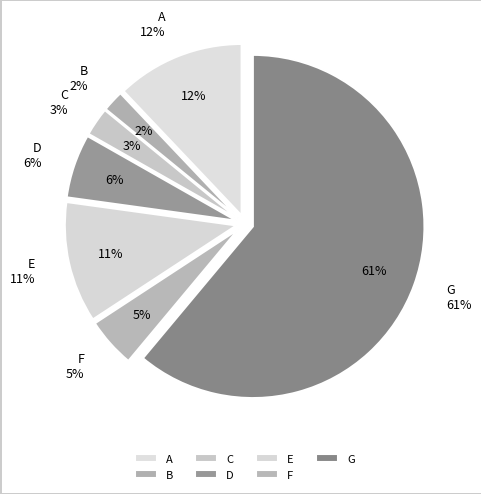

What percentage is the D slice, to the nearest percent?

6%